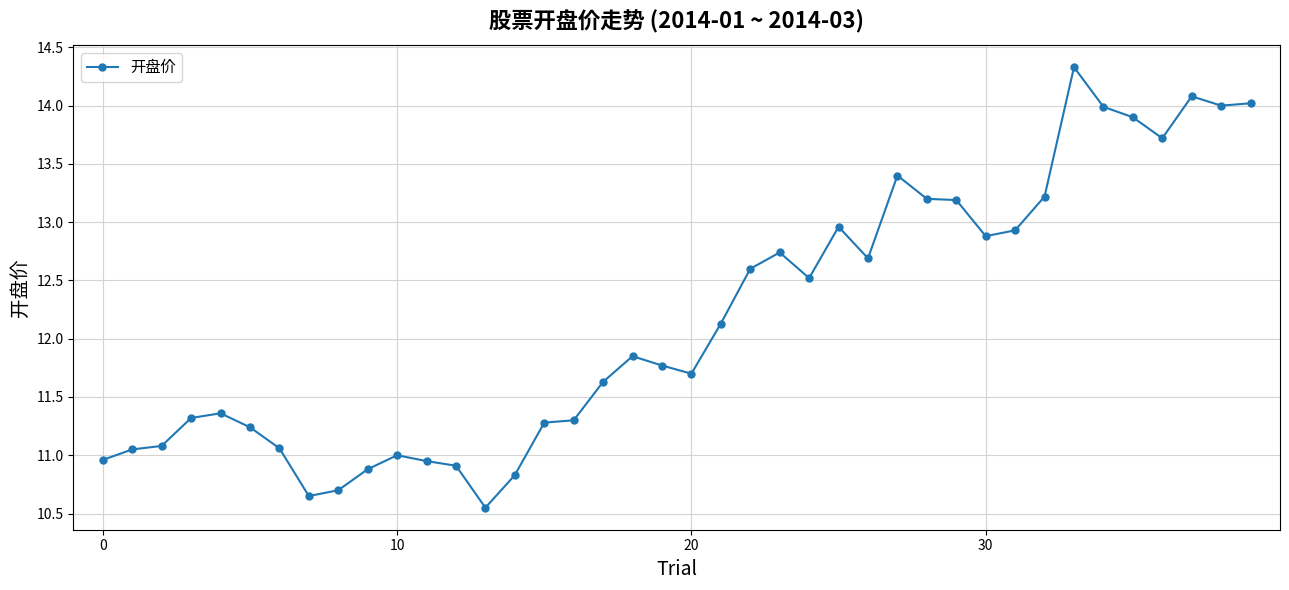

What is the value of the 23rd point from the left?

12.6